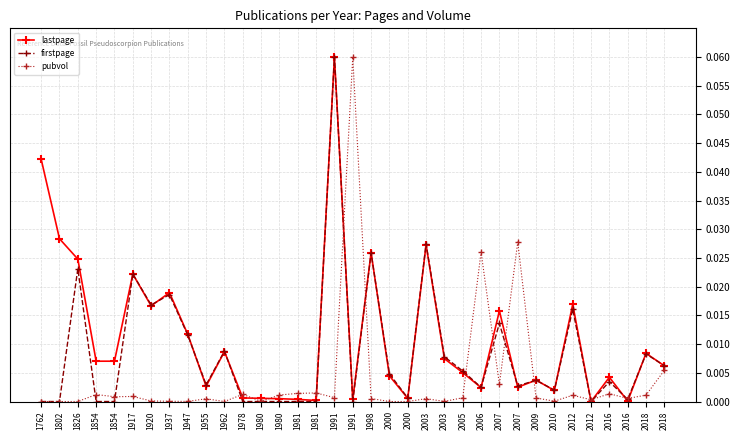

Does the chart display data point markers on the line(s)?

Yes